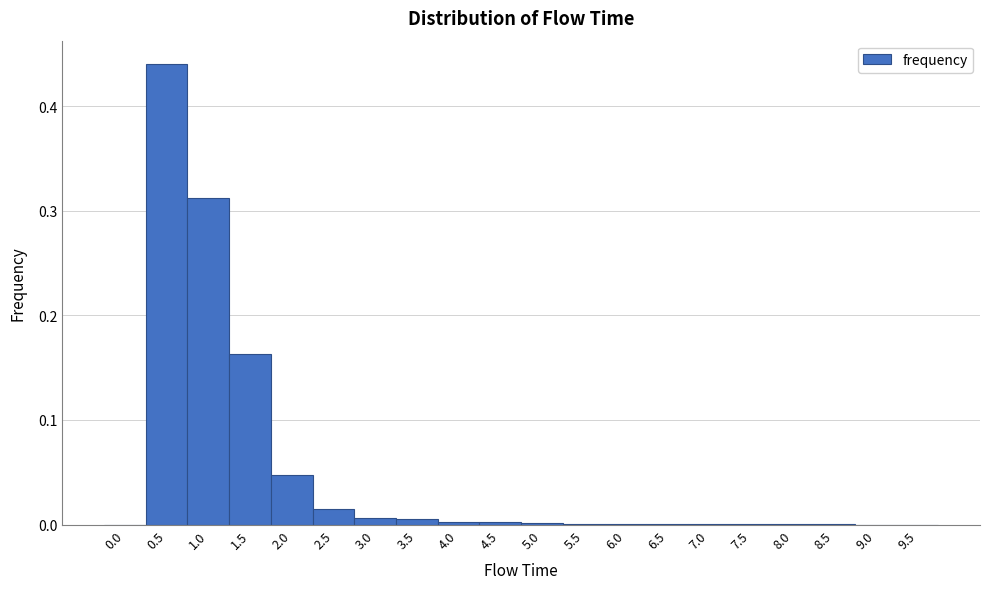

How tall is the bar that spans 0.75 to 1.25 on the x-axis? The values are not printed on the chart, so give them approximately, as read against the axis.

0.31